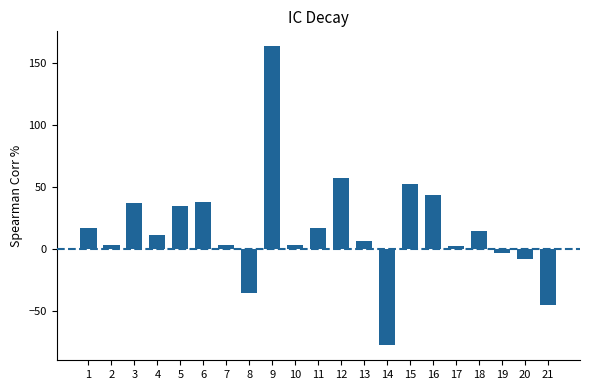

Is it true that the value at 14 is -77.5?

True